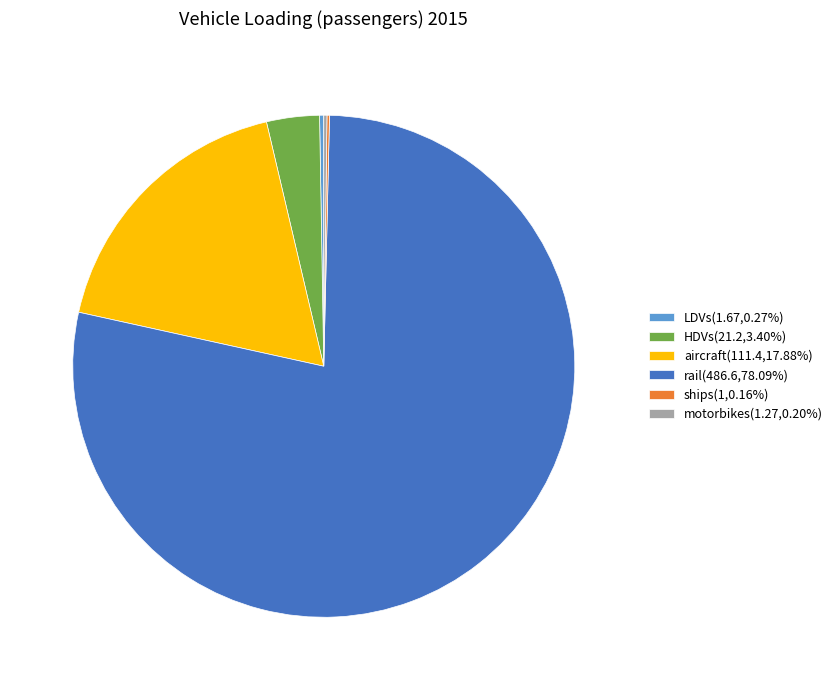

Is rail(486.6,78.09%) the majority of the pie?

Yes